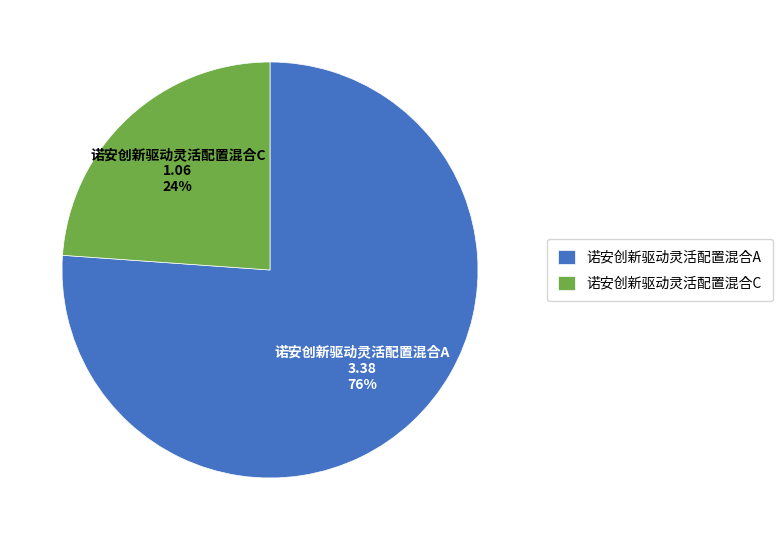

Is it true that 诺安创新驱动灵活配置混合A is 76% of the pie?

True